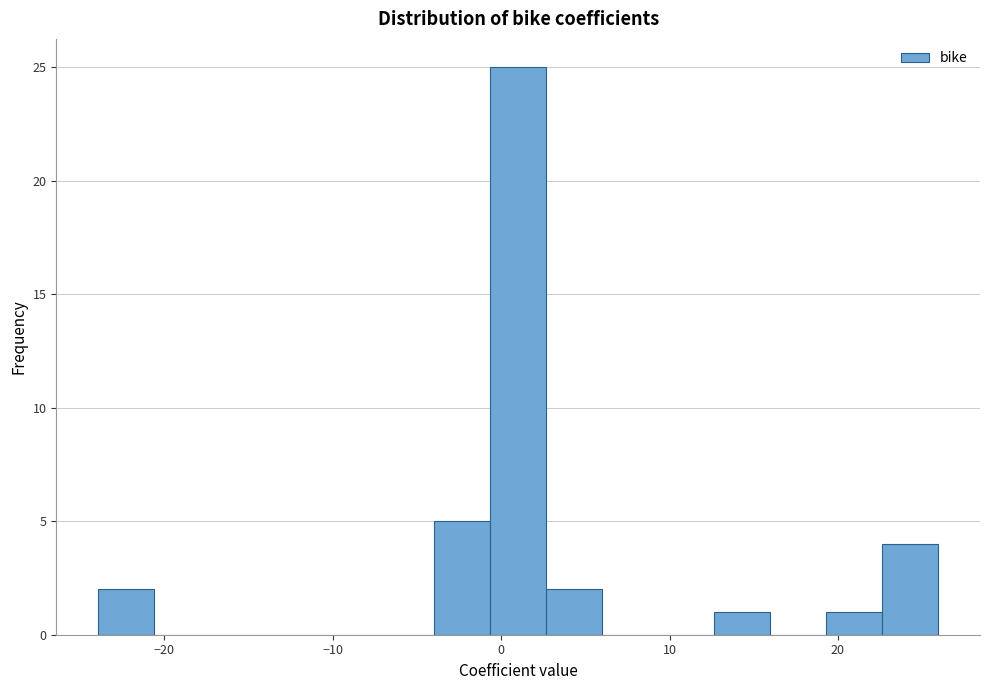

Around what value on the x-axis is the tallest bar? Give the approximate position of its centre, as read against the axis.

1